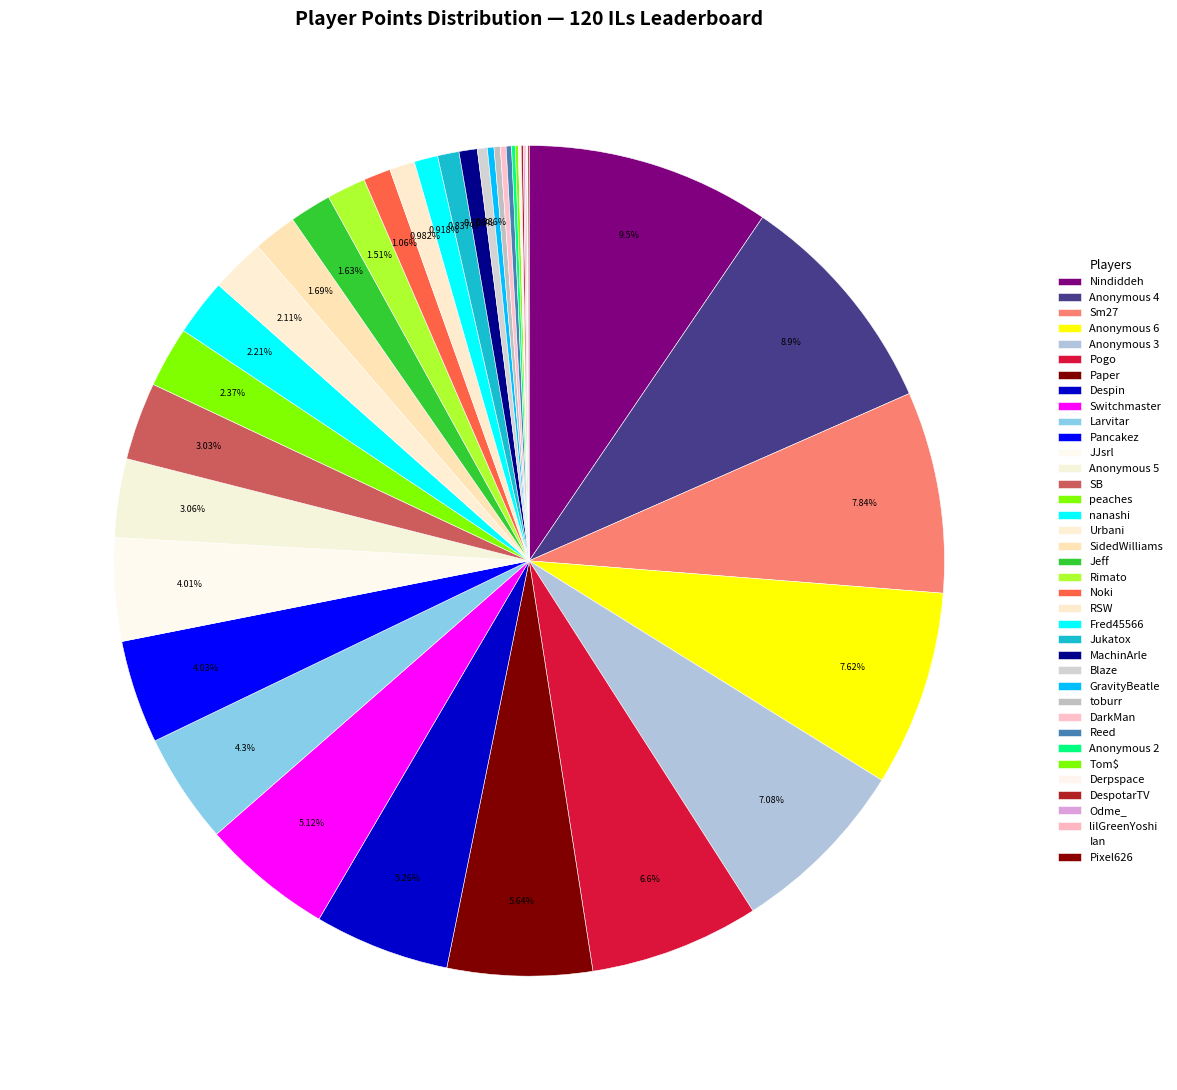

Does Rimato account for over 50% of the chart?

No